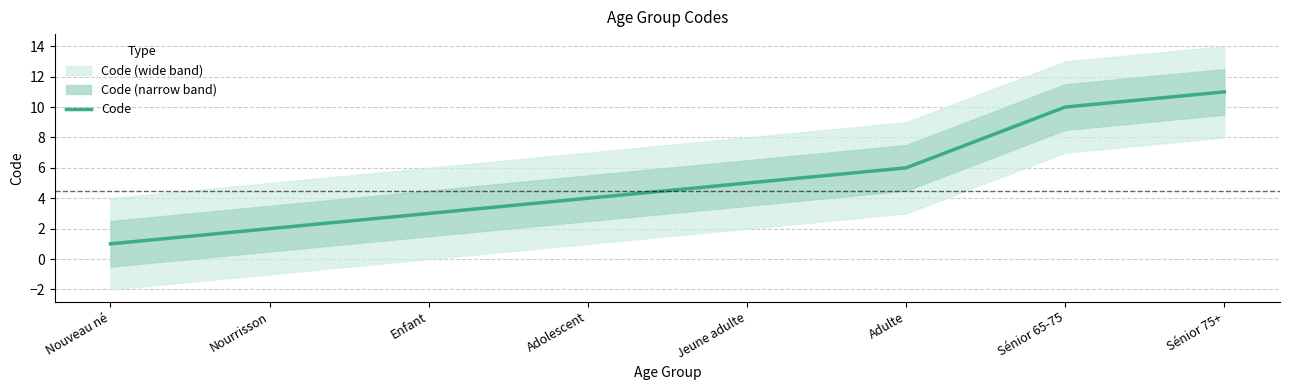

What is the smallest value displayed?

1